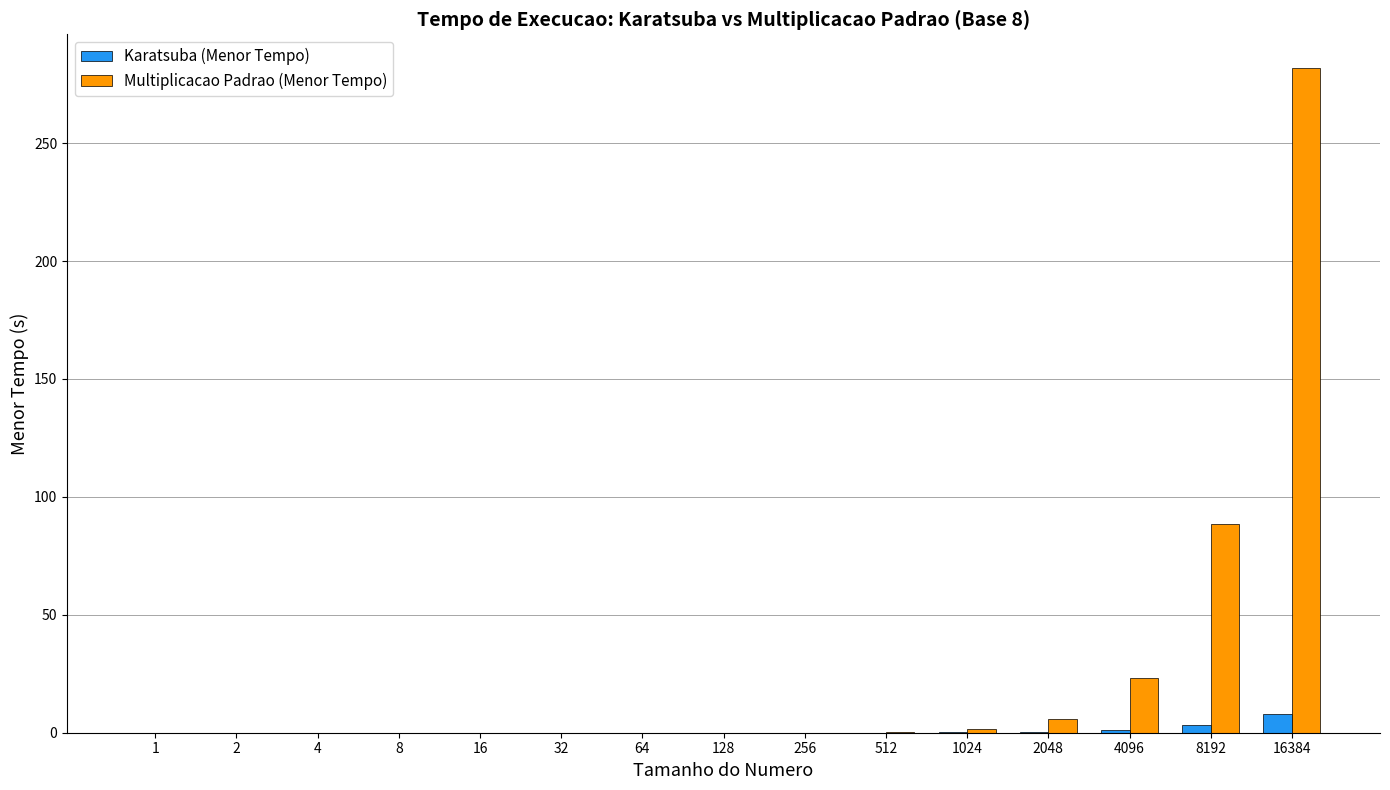

Are the bars horizontal?

No